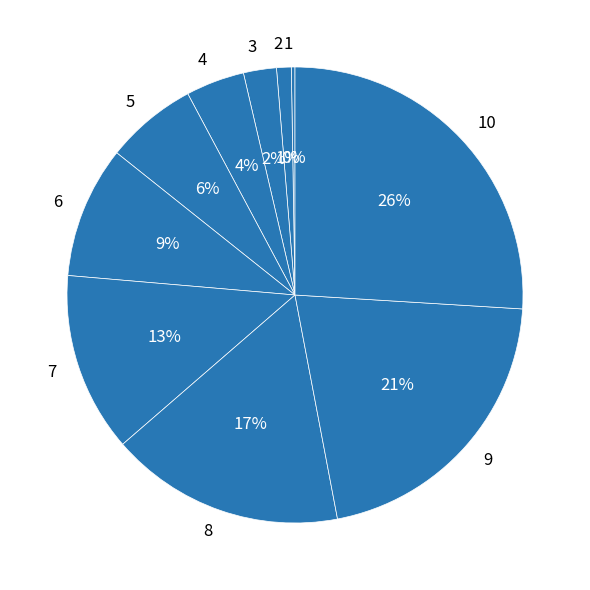

Is there any slice that represents more than half of the pie?

No